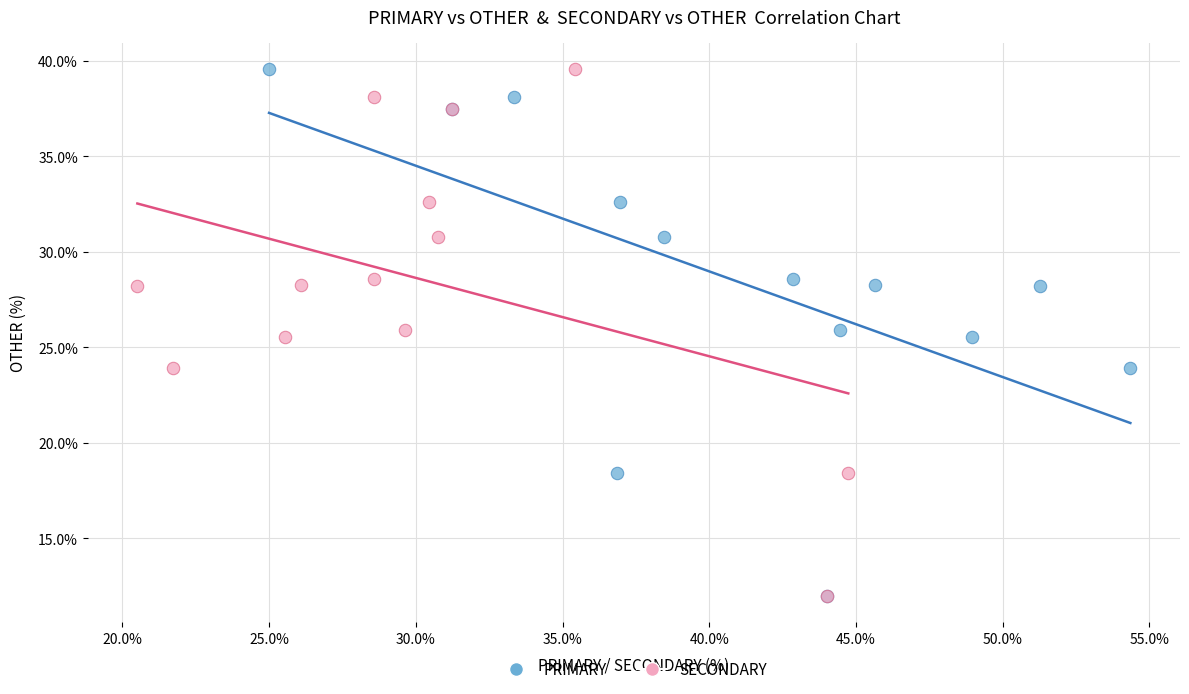

What are all the series names shown in the legend?

PRIMARY, SECONDARY